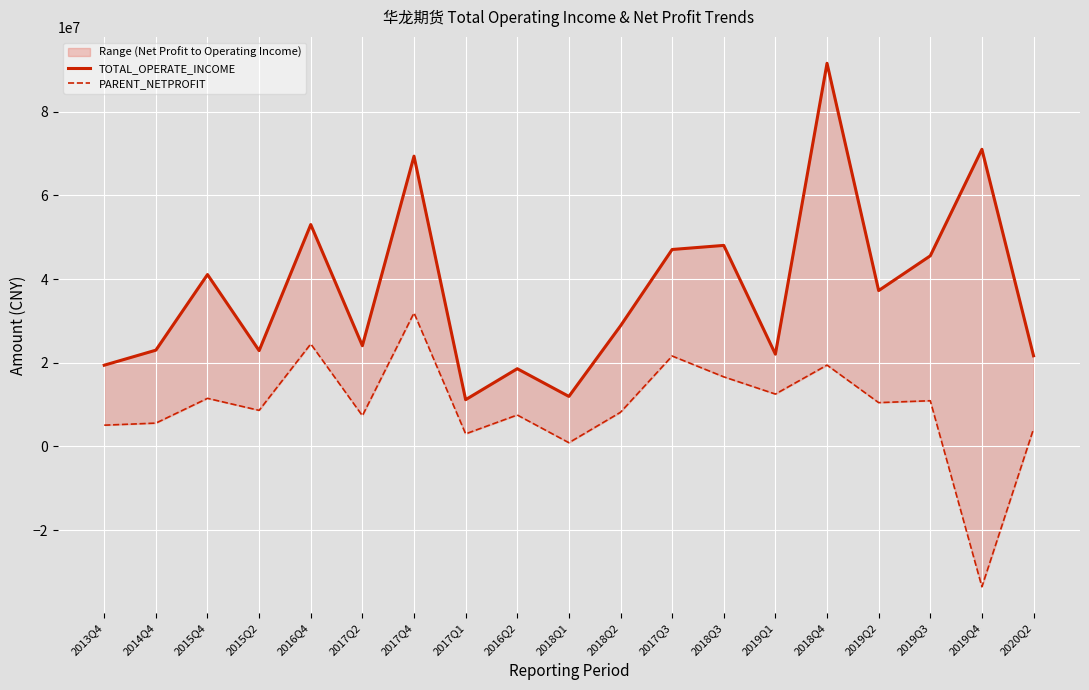

Rank the categories by PARENT_NETPROFIT value from lowest to highest.

2019Q4, 2018Q1, 2017Q1, 2020Q2, 2013Q4, 2014Q4, 2017Q2, 2016Q2, 2018Q2, 2015Q2, 2019Q2, 2019Q3, 2015Q4, 2019Q1, 2018Q3, 2018Q4, 2017Q3, 2016Q4, 2017Q4